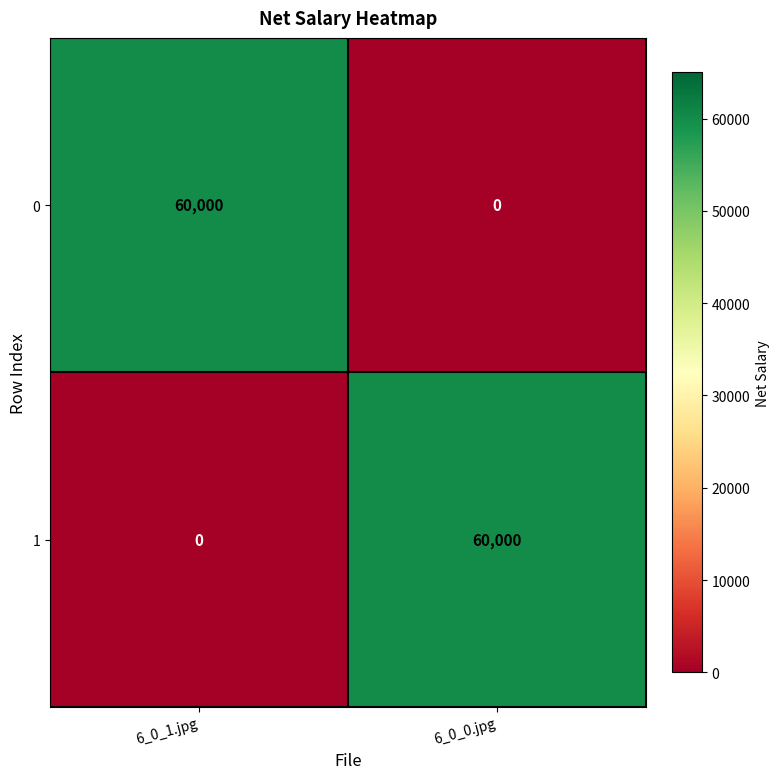

How many distinct data groups are displayed?

2